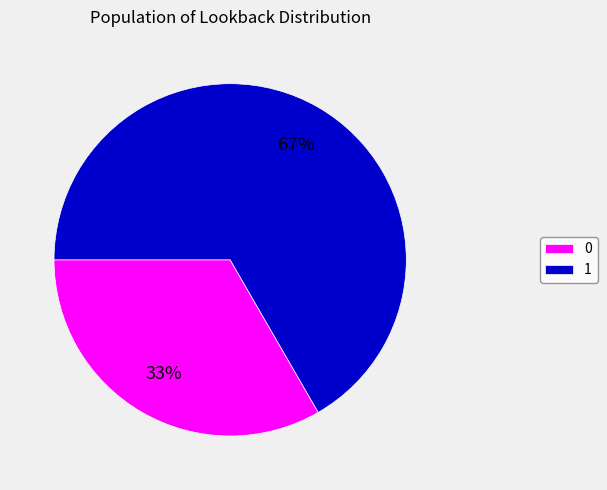

To the nearest percent, what is the average slice percentage?

50%